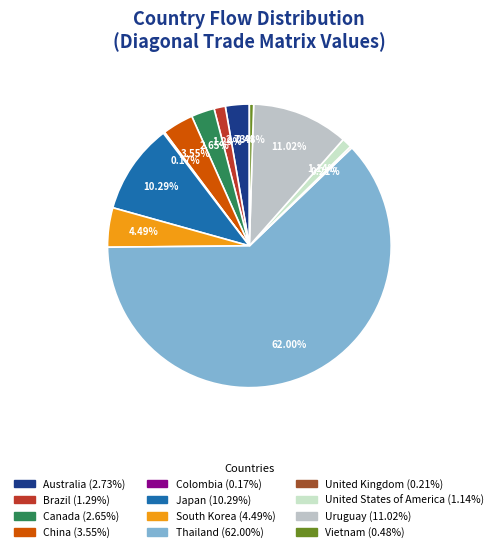

To the nearest percent, what is the combined percentage of Thailand and China?

66%